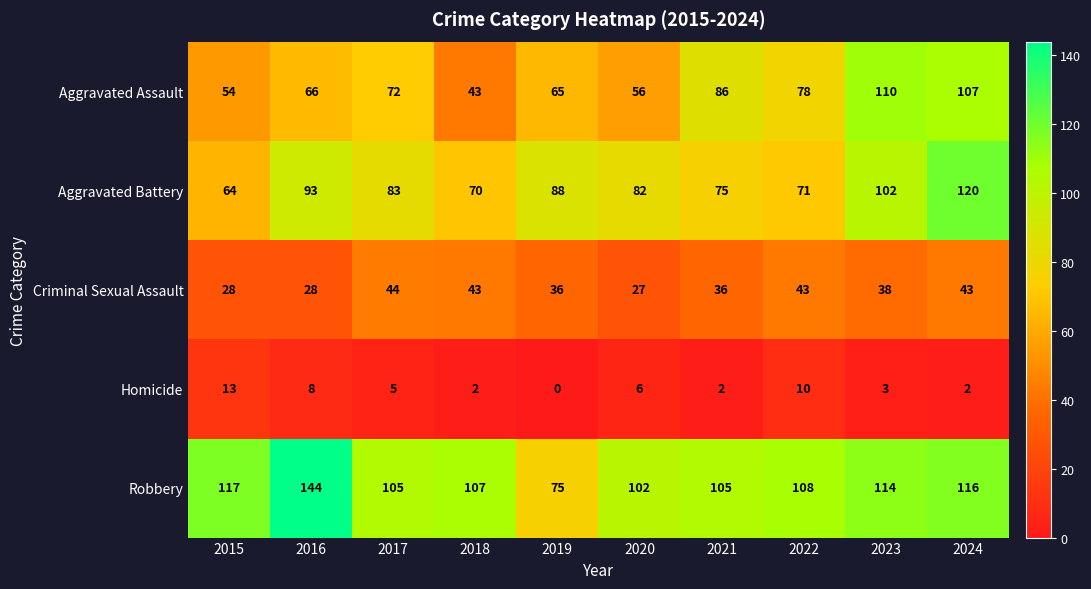

What is the total value across all series at 2018?

265